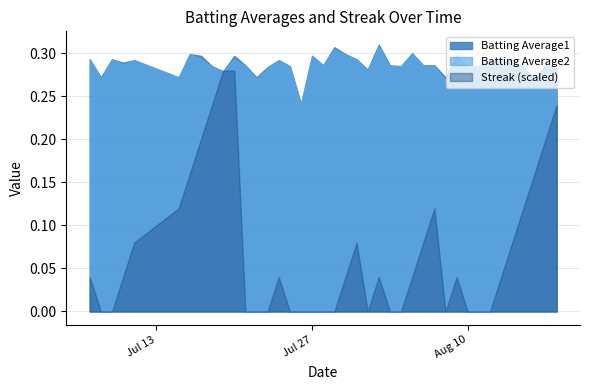

Reading left to right, what are all the values shown in this chart?

Batting Average1: 0.3	0.3	0.3	0.3	0.3	0.3	0.3	0.3	0.3	0.3	0.3	0.3	0.3	0.3	0.3	0.3	0.2	0.3	0.3	0.3	0.3	0.3	0.3	0.3	0.3	0.3	0.3	0.3	0.3	0.3	0.3	0.3	0.3	0.3	0.3	0.3	0.3	0.3	0.3	0.3
Batting Average2: 0.3	0.3	0.3	0.3	0.3	0.3	0.3	0.3	0.3	0.3	0.3	0.3	0.3	0.3	0.3	0.3	0.2	0.3	0.3	0.3	0.3	0.3	0.3	0.3	0.3	0.3	0.3	0.3	0.3	0.3	0.3	0.3	0.3	0.3	0.3	0.3	0.3	0.3	0.3	0.3
Streak: 2.0	0.0	0.0	2.0	4.0	6.0	8.0	10.0	12.0	14.0	14.0	0.0	0.0	0.0	2.0	0.0	0.0	0.0	0.0	0.0	2.0	4.0	0.0	2.0	0.0	0.0	2.0	4.0	6.0	0.0	2.0	0.0	0.0	0.0	2.0	4.0	6.0	8.0	10.0	12.0